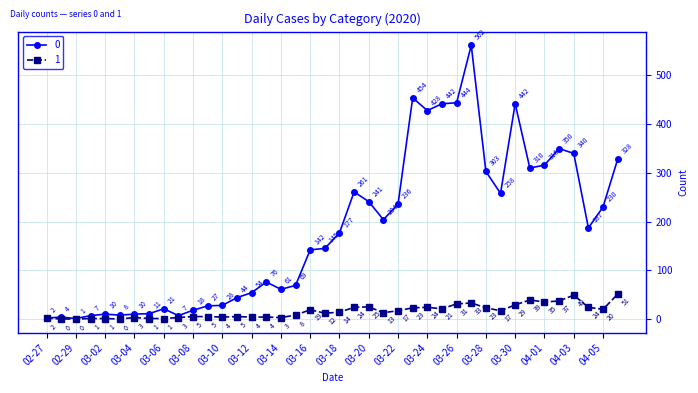

What is the sum of all 0 values?

7258